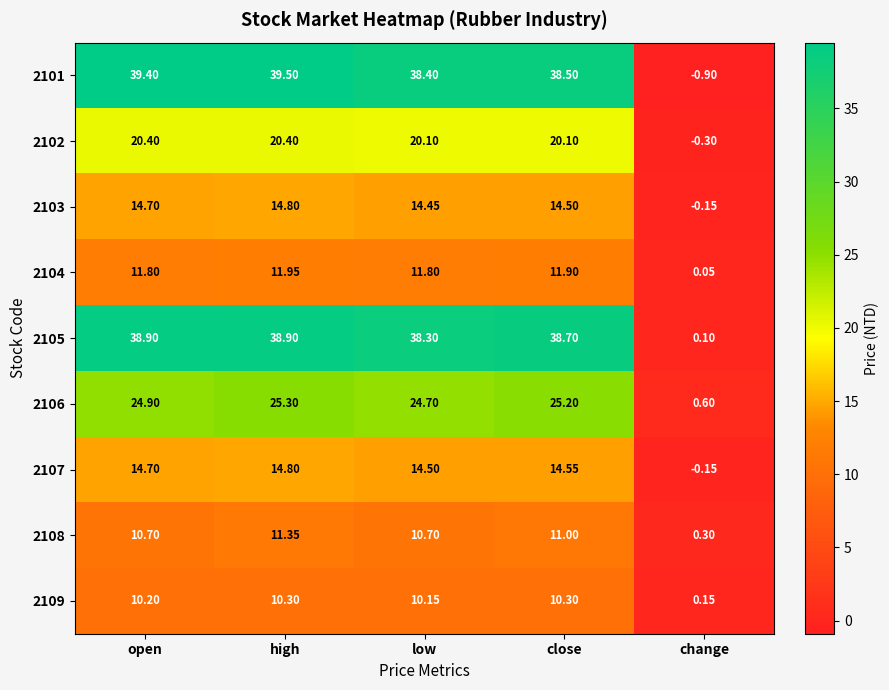

Count the number of categories in the chart.

5